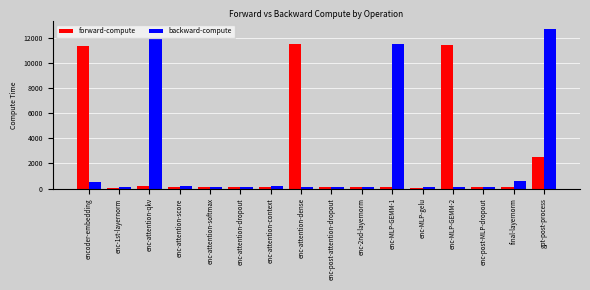

What is the sum of the backward-compute values at enc-MLP-GEMM-2 and enc-attention-softmax?

255.7